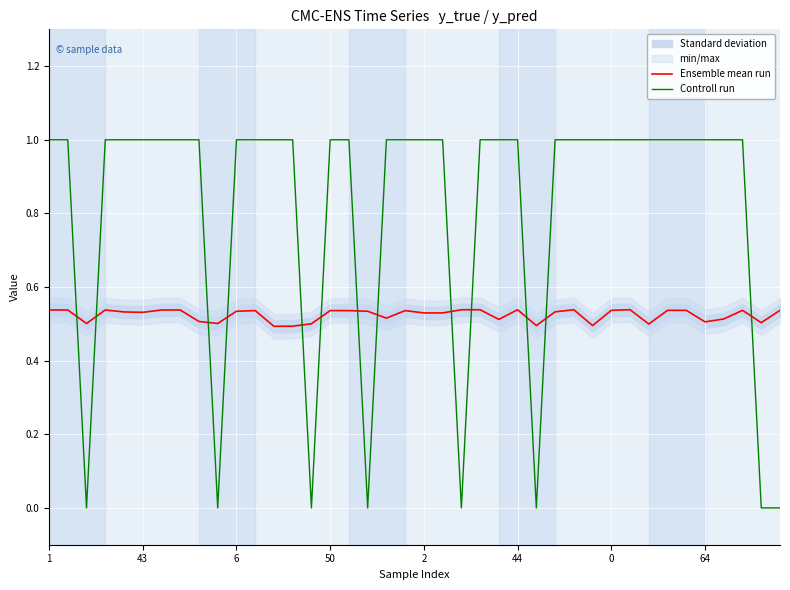

How many interior local valleys does the Controll run series have?

6